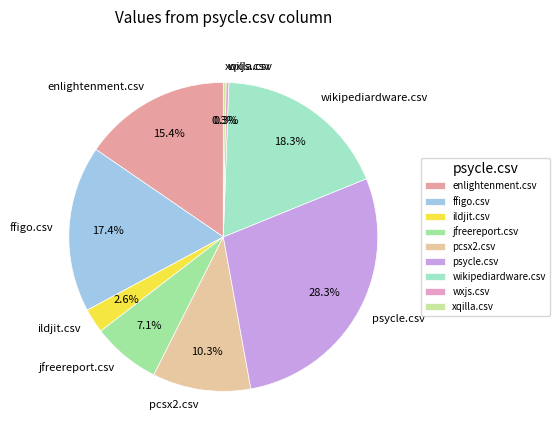

The enlightenment.csv slice represents 15% of the pie. True or false?

True